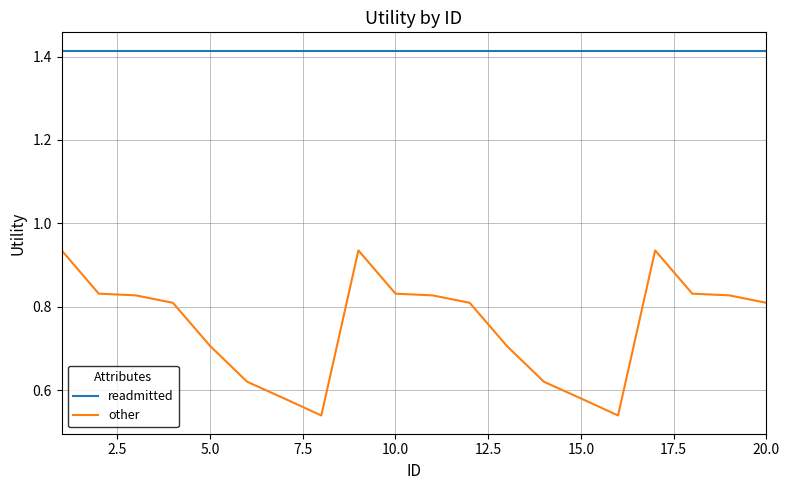

True or false: other and readmitted intersect in this chart.

False